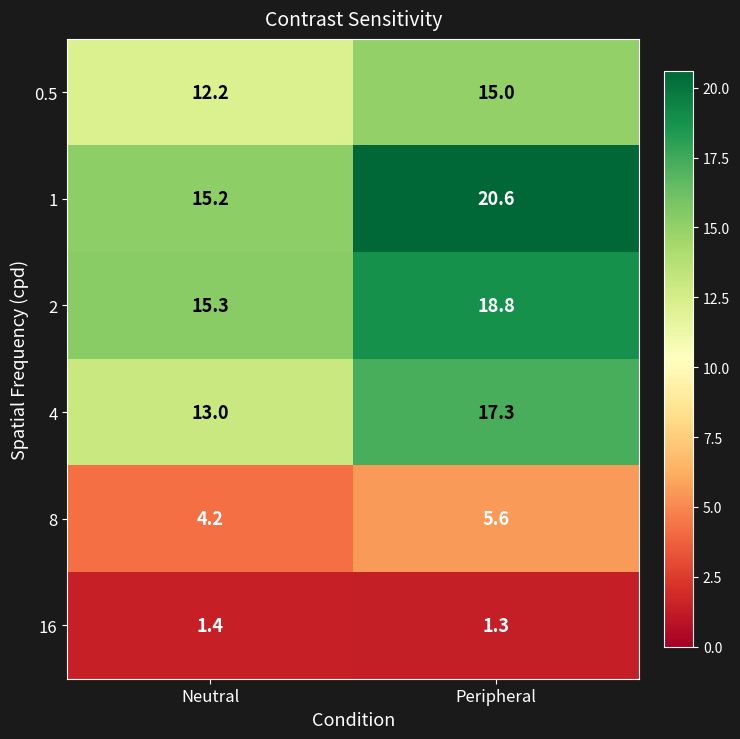

Count the number of categories in the chart.

2